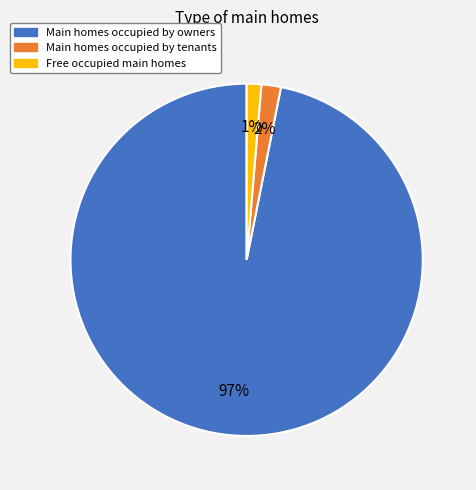

Which has a higher value, Free occupied main homes or Main homes occupied by owners?

Main homes occupied by owners